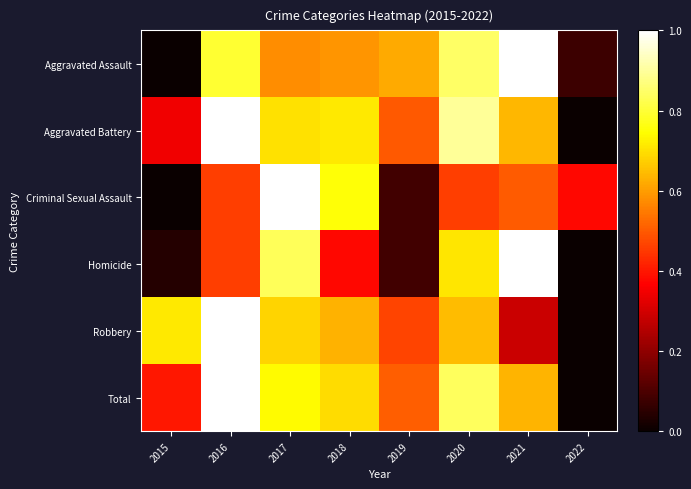

Reading left to right, list all the values displayed in this chart.

Aggravated Assault: 2015=0.0	2016=0.8	2017=0.6	2018=0.6	2019=0.6	2020=0.8	2021=1.0	2022=0.1
Aggravated Battery: 2015=0.3	2016=1.0	2017=0.7	2018=0.7	2019=0.5	2020=0.9	2021=0.6	2022=0.0
Criminal Sexual Assault: 2015=0.0	2016=0.5	2017=1.0	2018=0.8	2019=0.1	2020=0.5	2021=0.5	2022=0.4
Homicide: 2015=0.0	2016=0.5	2017=0.8	2018=0.4	2019=0.1	2020=0.7	2021=1.0	2022=0.0
Robbery: 2015=0.7	2016=1.0	2017=0.7	2018=0.6	2019=0.5	2020=0.6	2021=0.3	2022=0.0
Total: 2015=0.4	2016=1.0	2017=0.7	2018=0.7	2019=0.5	2020=0.8	2021=0.6	2022=0.0